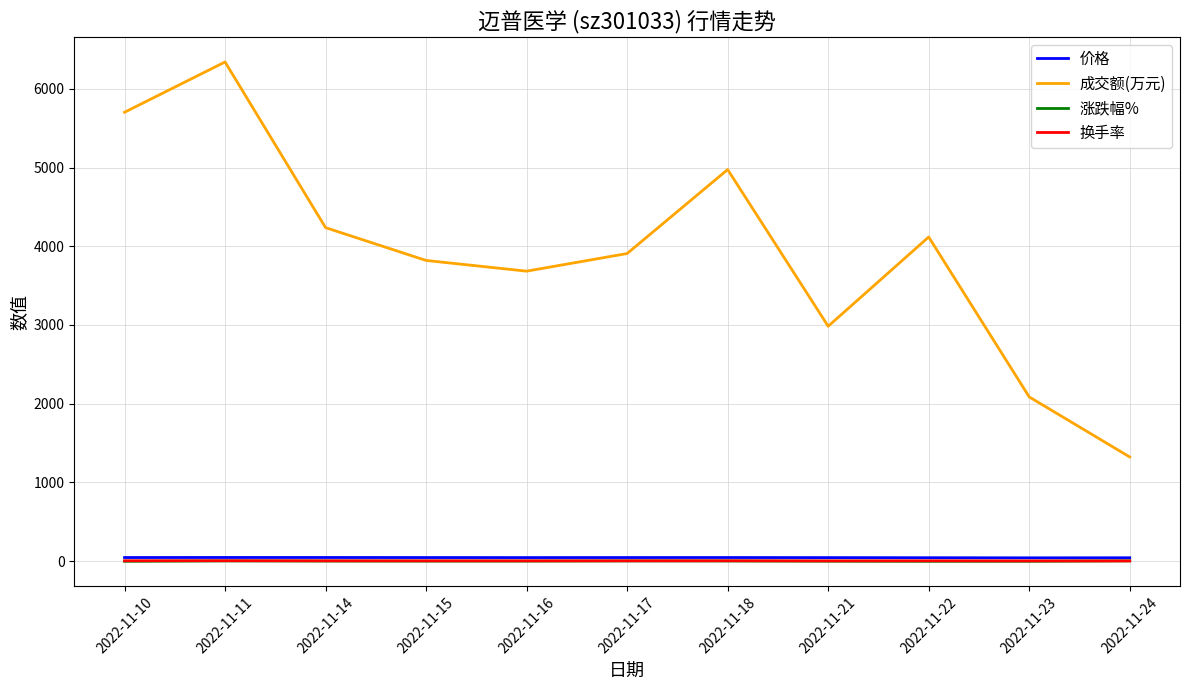

At which category is the sum across all series the highest?

2022-11-11